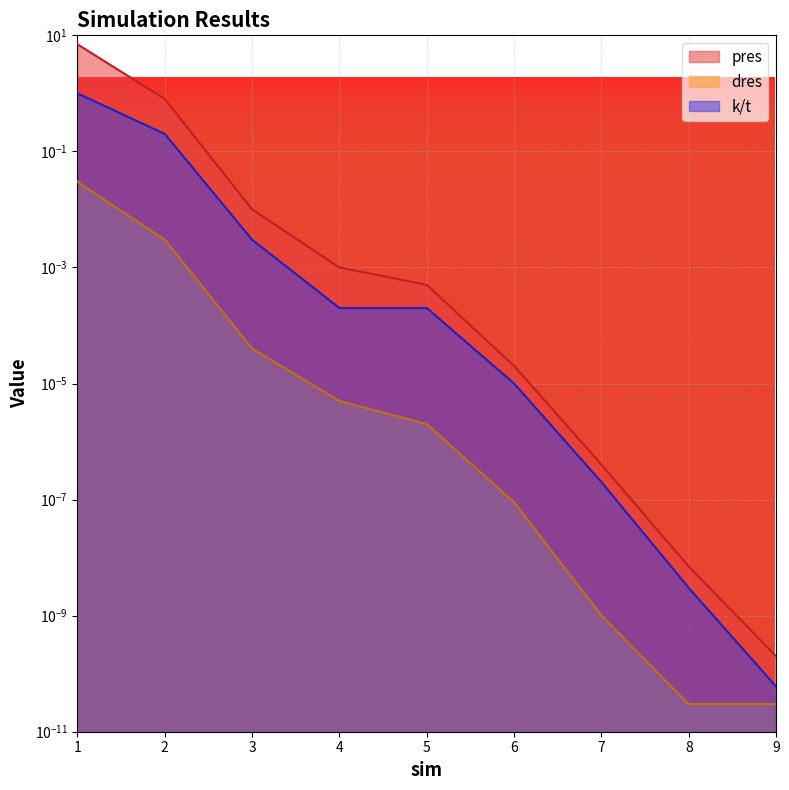

Which series changed the most between 6 and 9?

pres